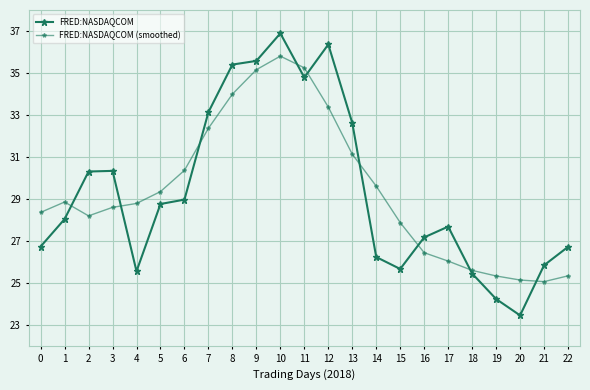

Between 1 and 4, which is larger?

1